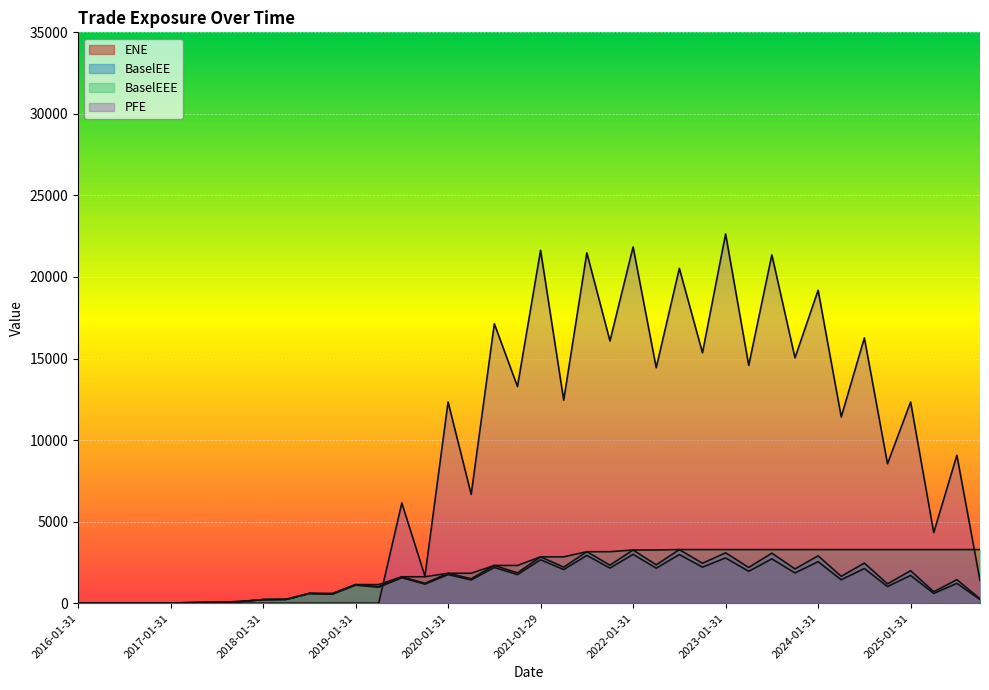

What is the total value across all series at 2020-07-31?

23945.7